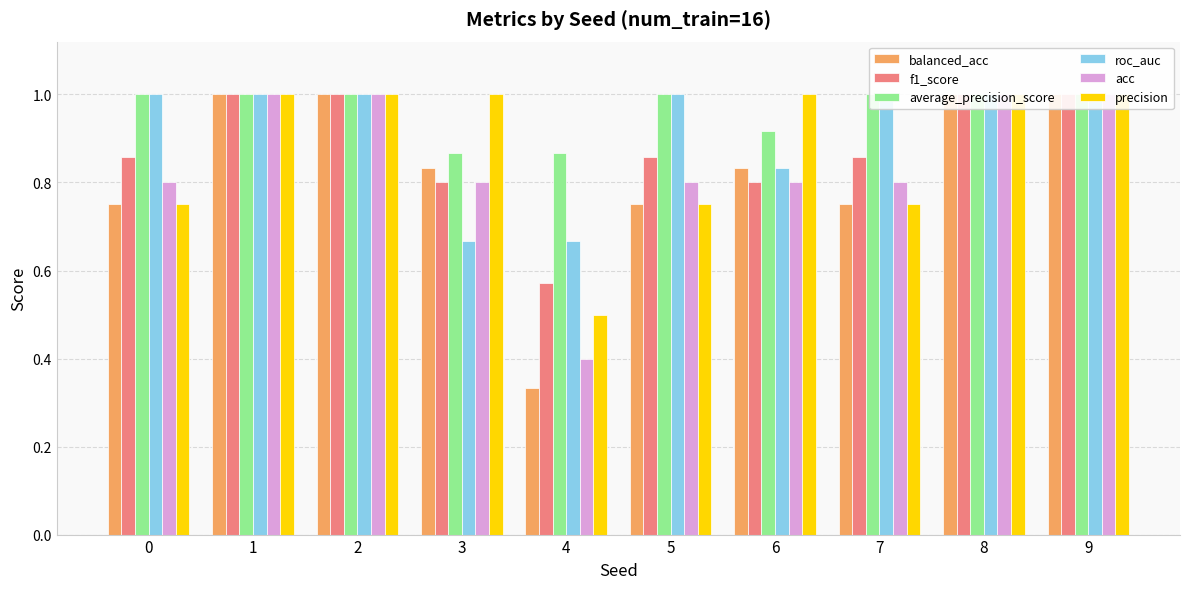

Is it true that f1_score equals 1.3 at 2?

False